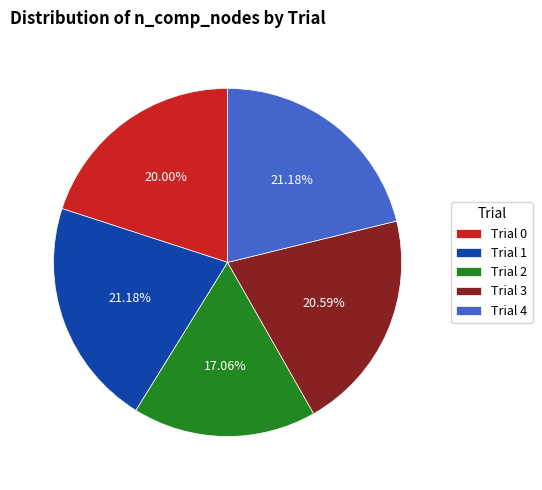

Is it true that Trial 1 is 9% of the pie?

False